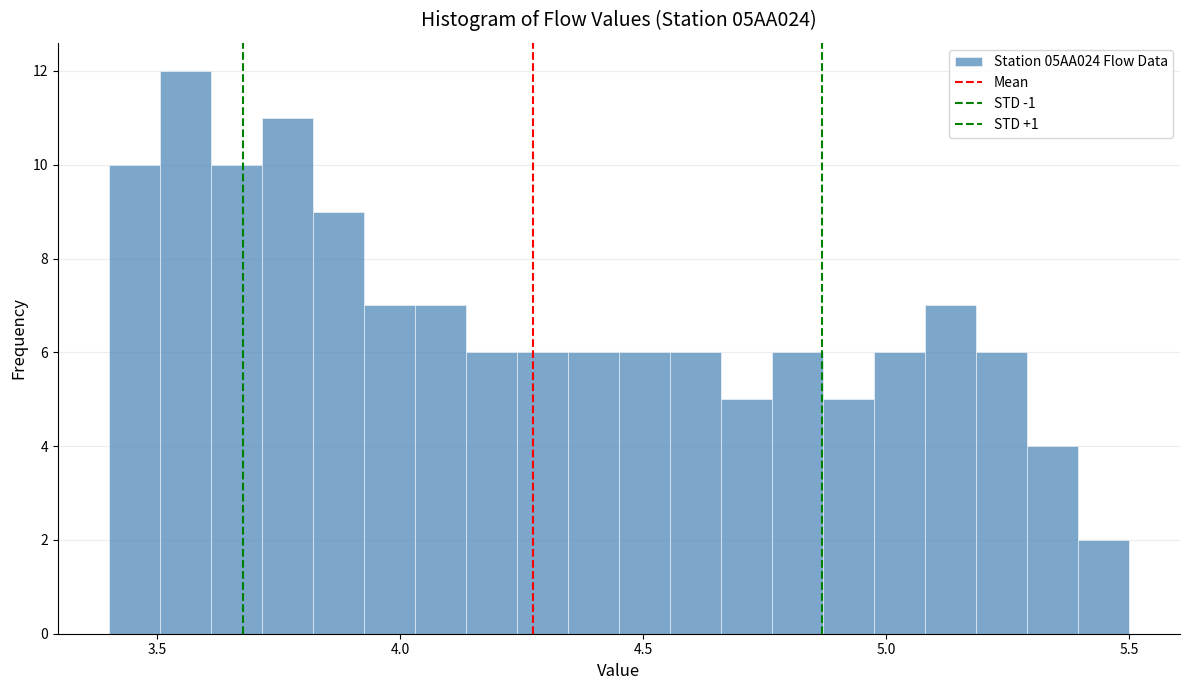

Read against the x-axis, roughly where is the centre of the tallest bar?

3.55